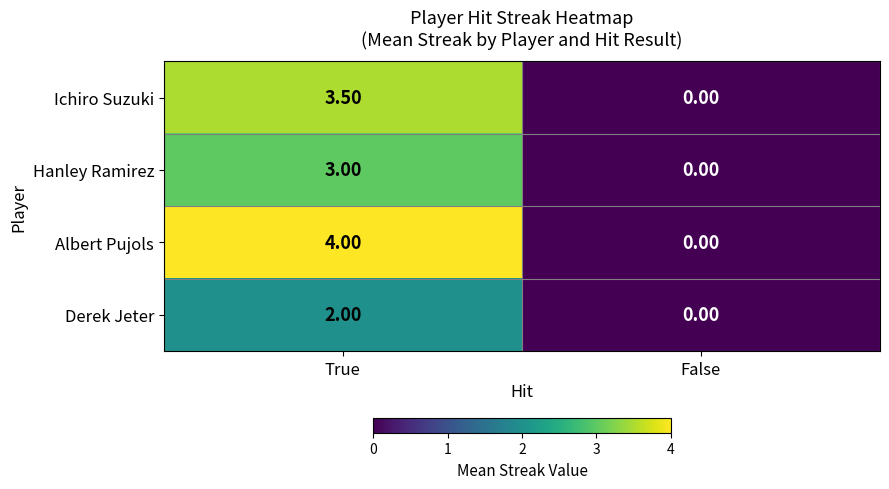

Where is Ichiro Suzuki nearest to the value 1?

False